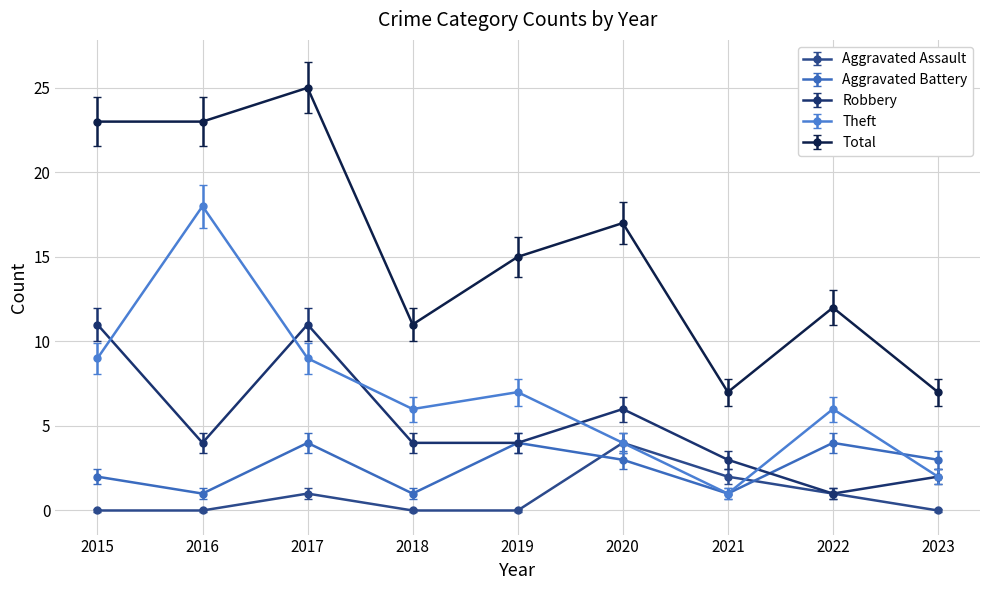

The value of Theft at 2019 is 7. True or false?

True